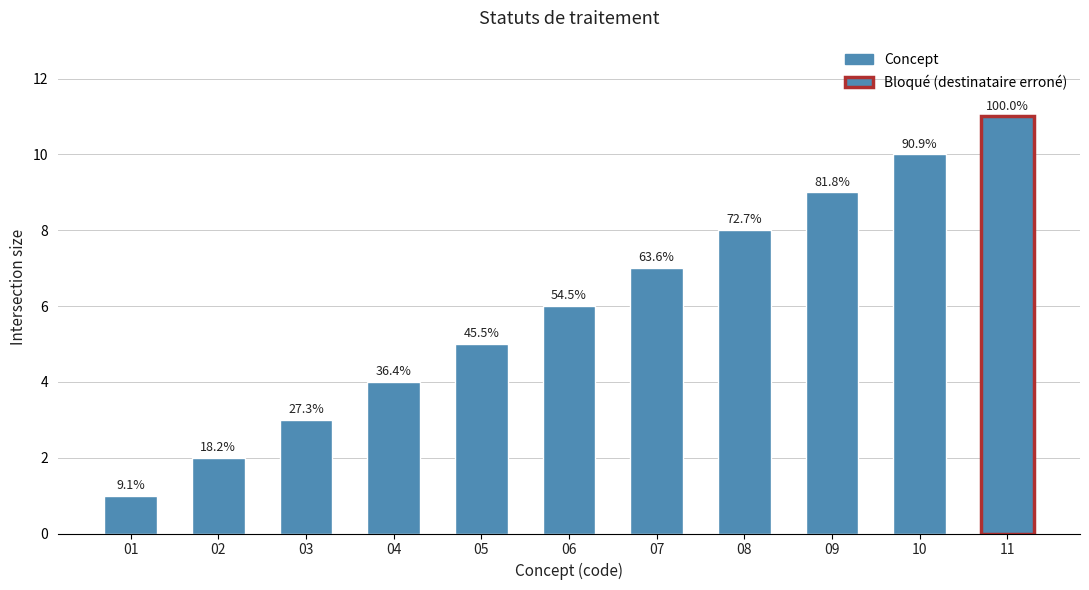

Which label corresponds to the smallest value in the chart?

01